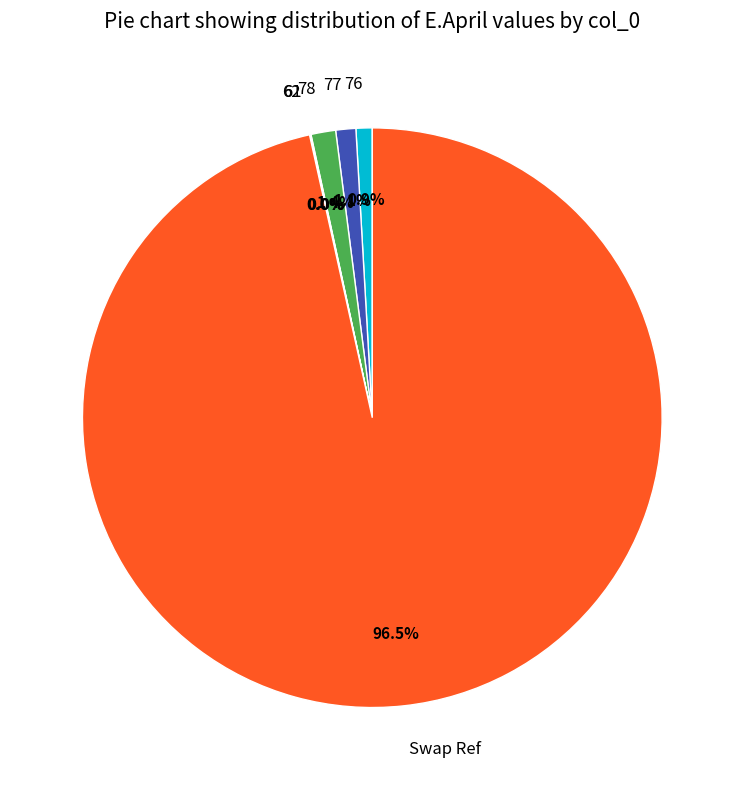

Is there a majority slice in this chart?

Yes